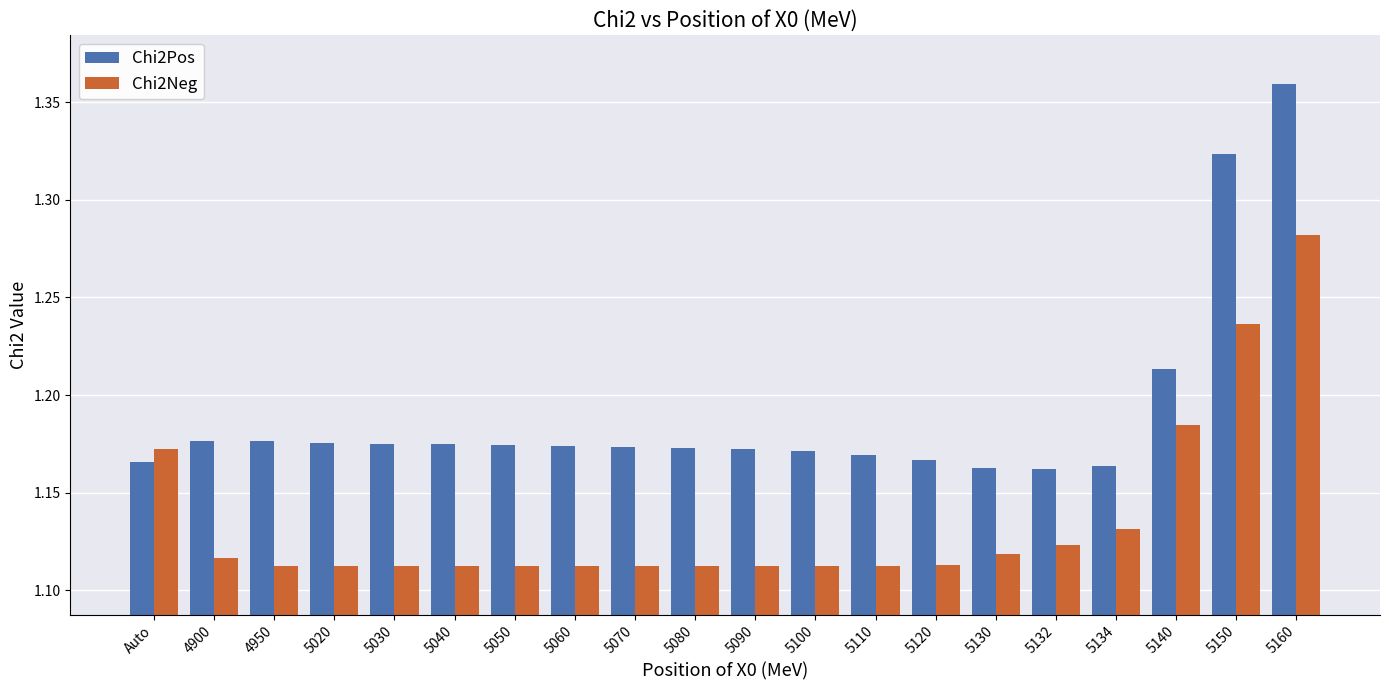

What is the label of the 11th bar from the right?

5080